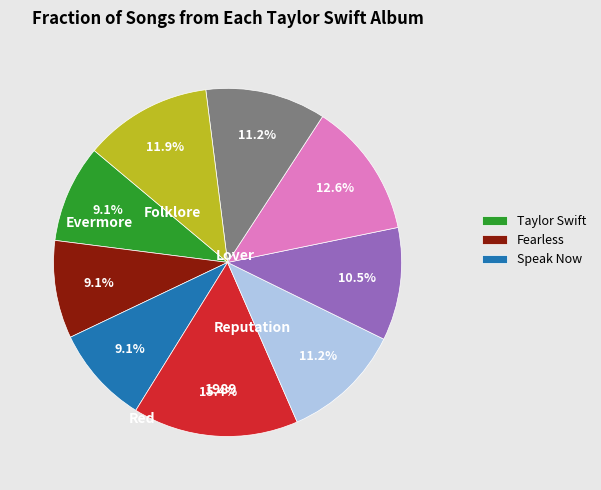

Does any single category account for the majority?

No